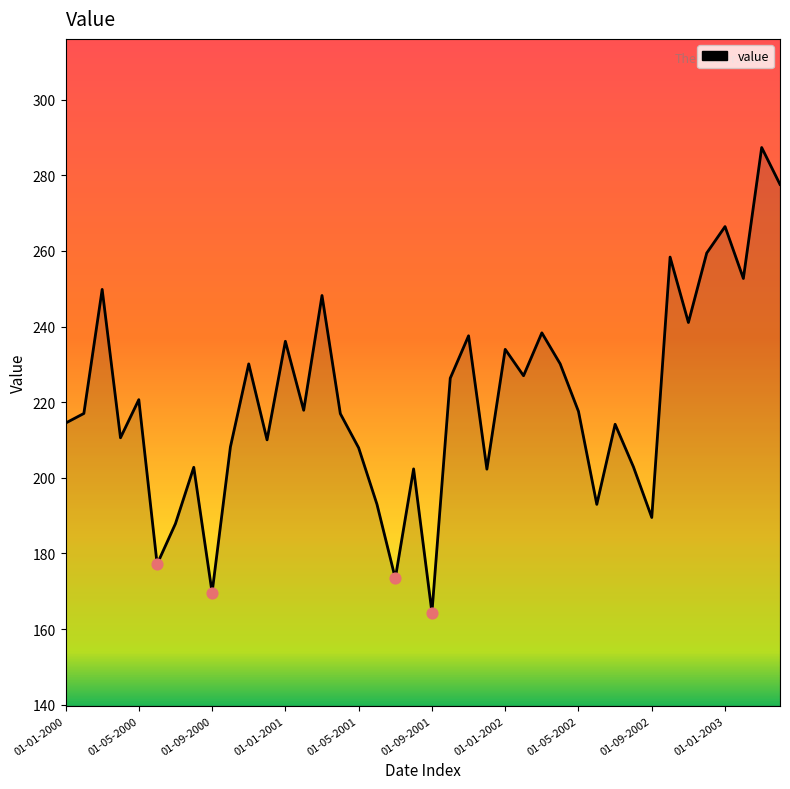

What is the maximum value shown in the chart?

287.3